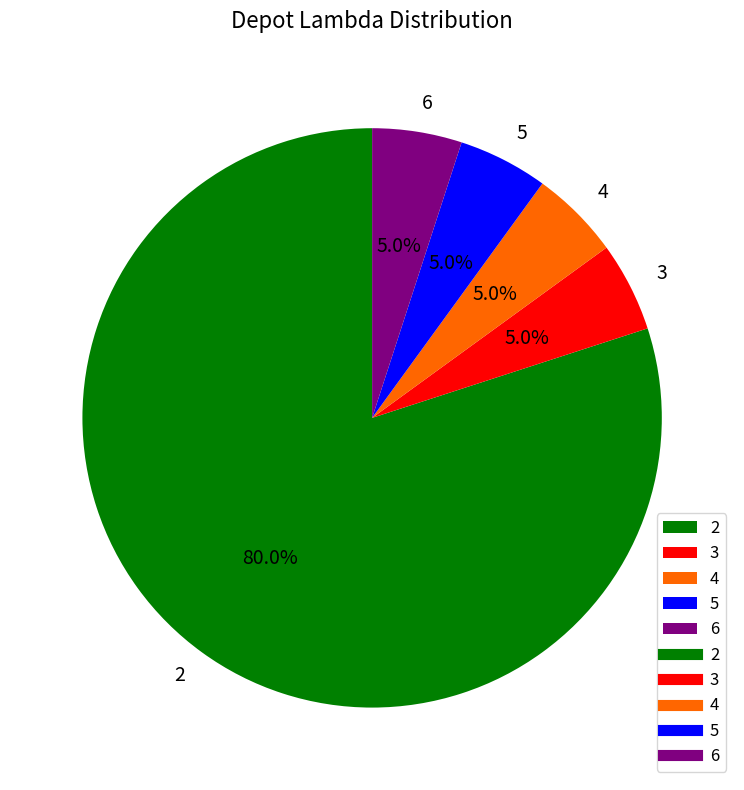

The 3 slice represents 5% of the pie. True or false?

True